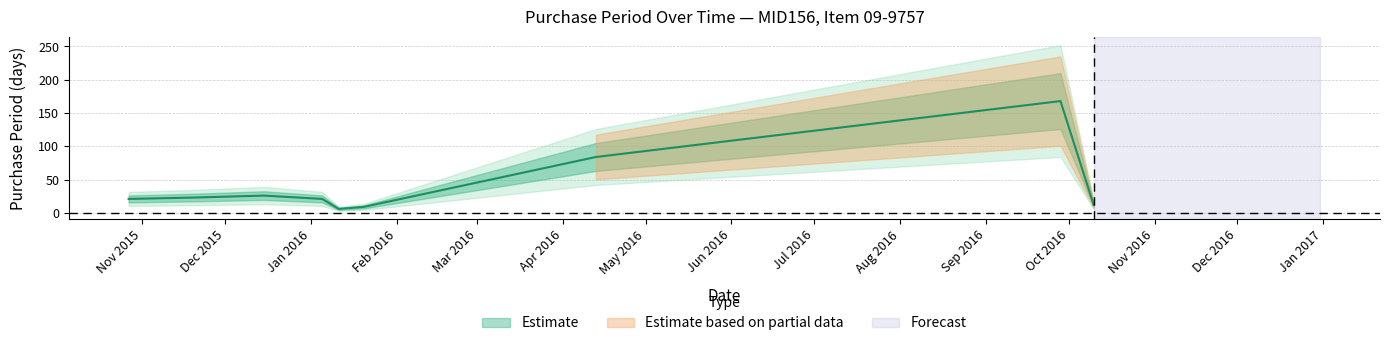

Reading left to right, what are all the values shown in this chart?

21	23	26	21	6	9	84	168	12